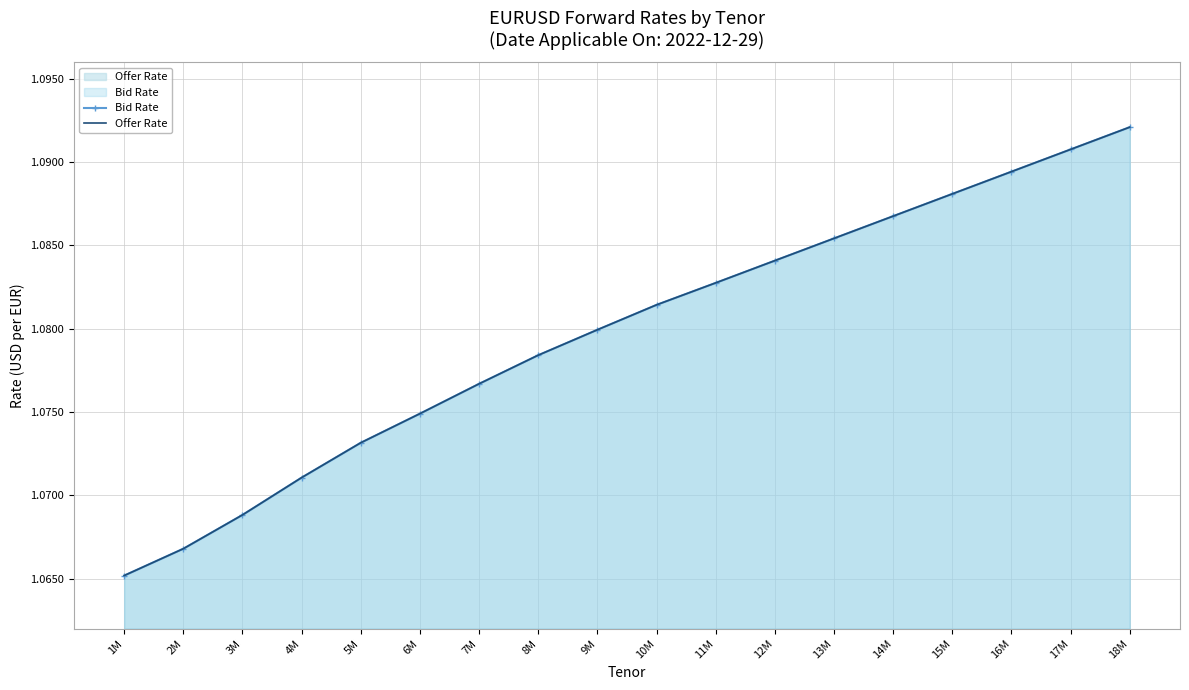

True or false: Bid Rate and Offer Rate intersect in this chart.

False